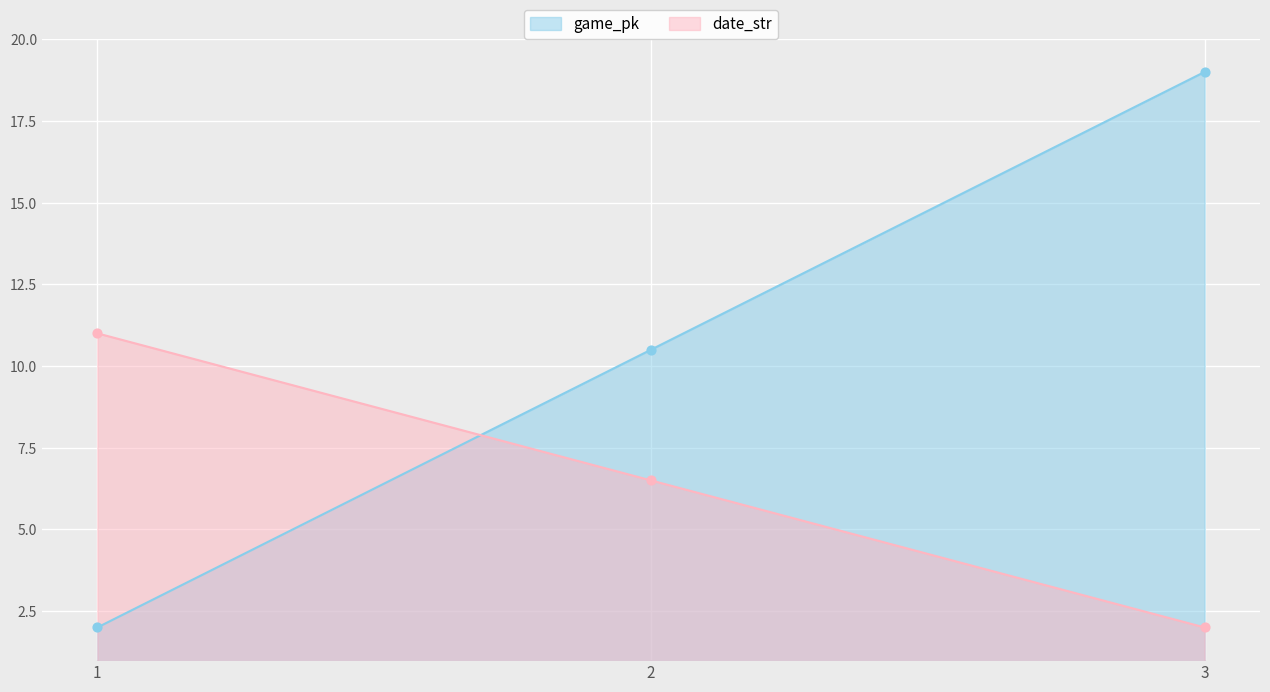

Is the value of date_str at 1 greater than the value of game_pk at 1?

Yes